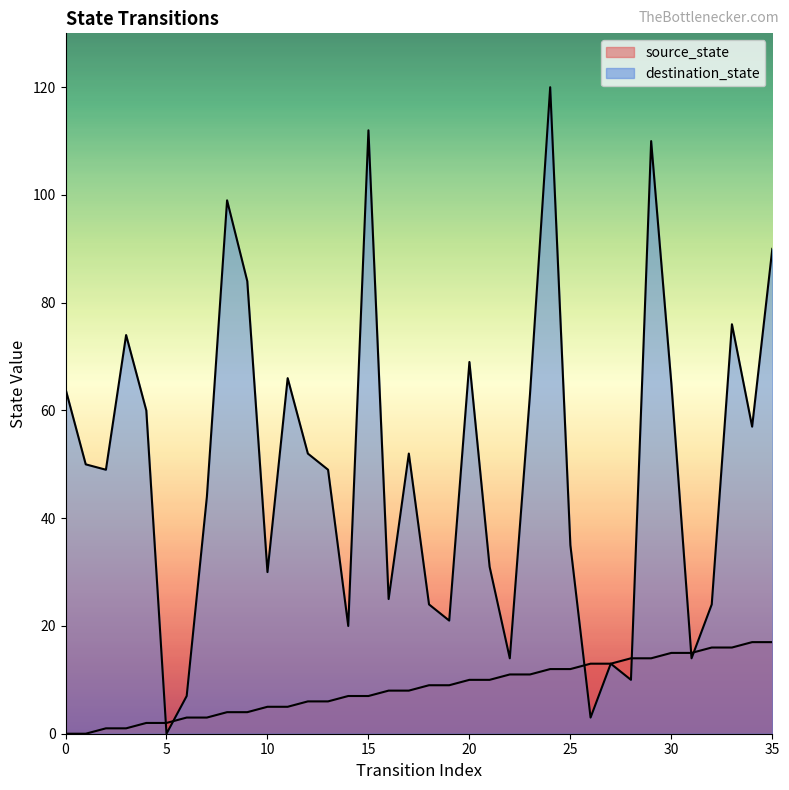

How many series are shown in this chart?

2